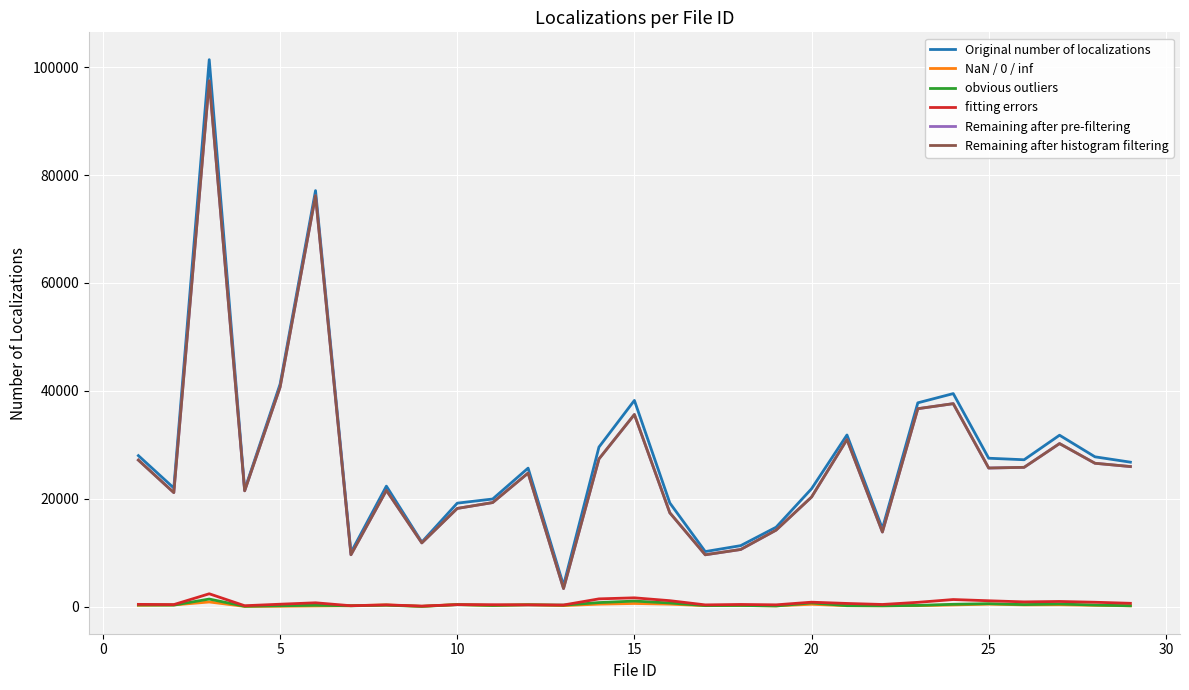

What is the sum of all Remaining after histogram filtering values?

780828